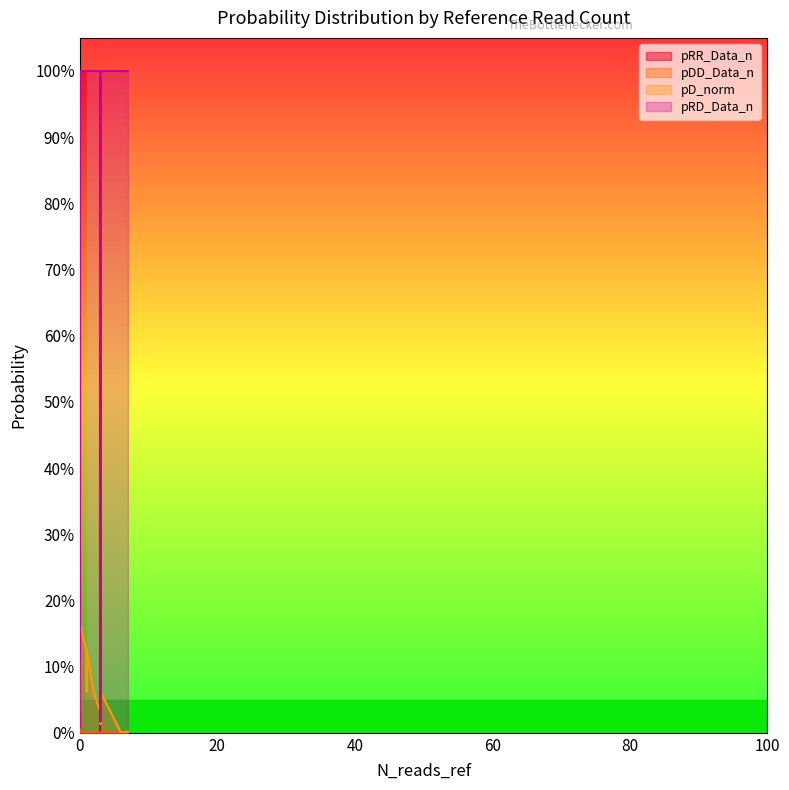

What is the average value of the pRR_Data_n series?

0.1